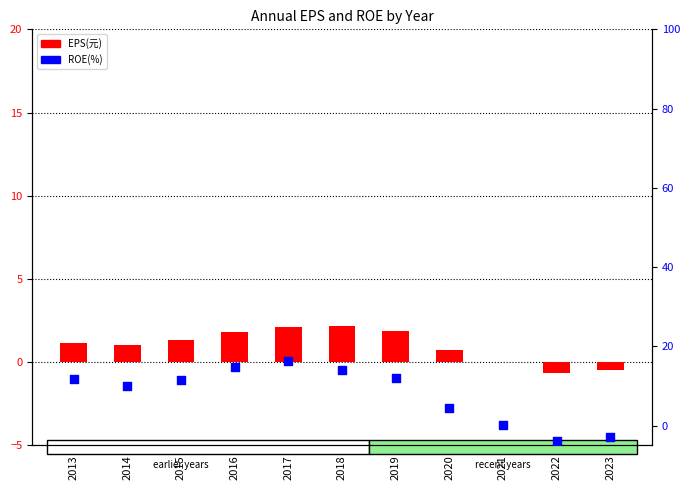

What is the total value across all series at 2013?

12.8